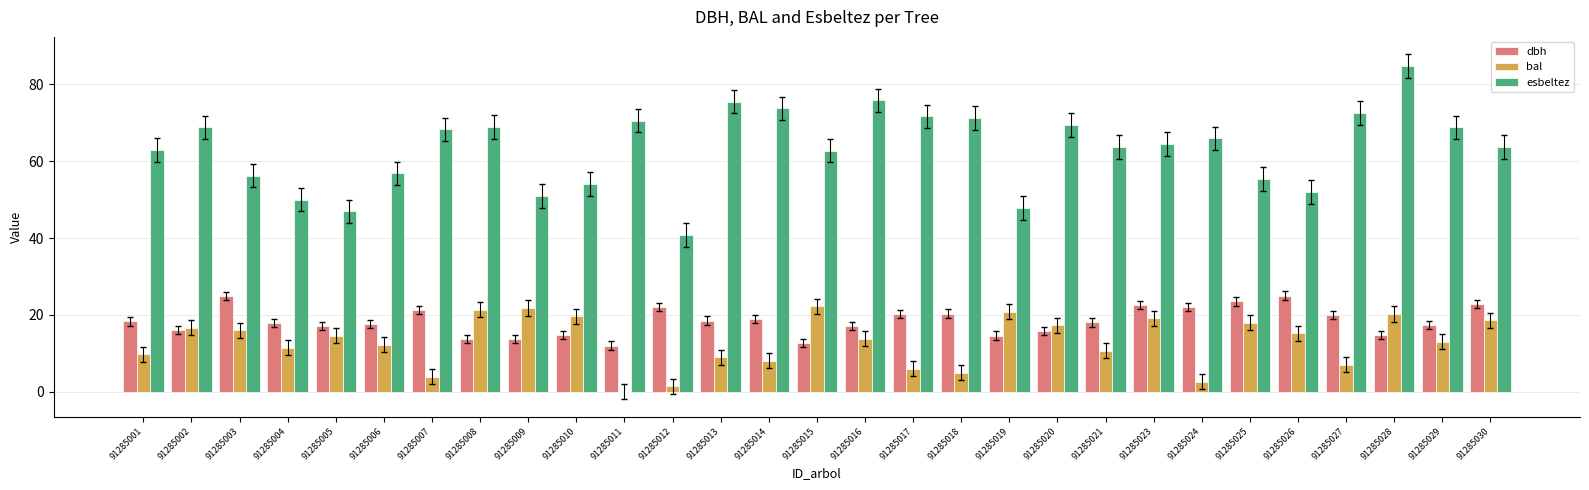

At which category is the sum across all series the highest?

91285028